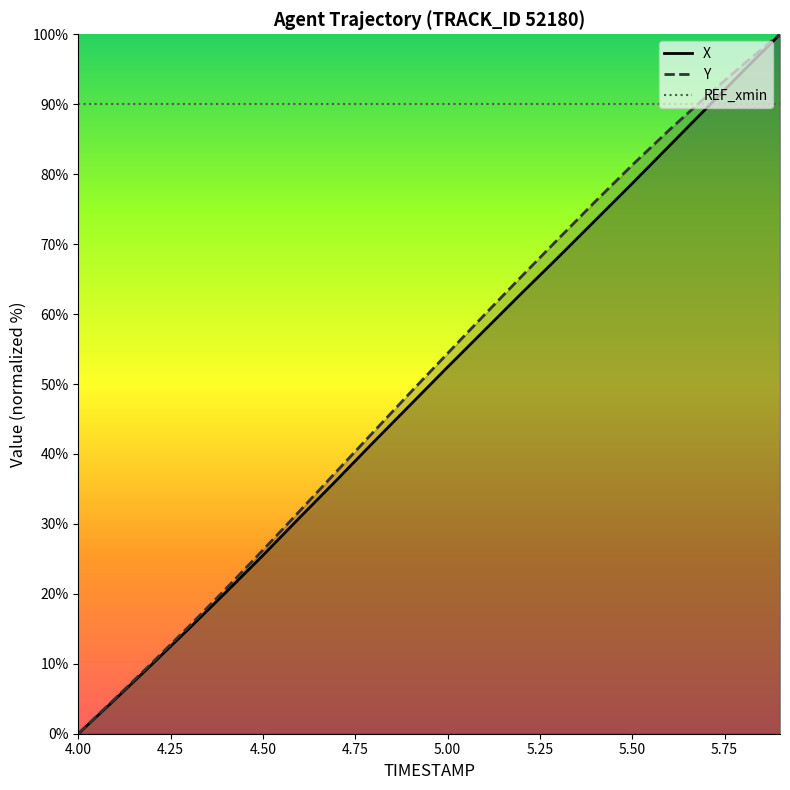

What are all the series names shown in the legend?

X, Y, REF_xmin